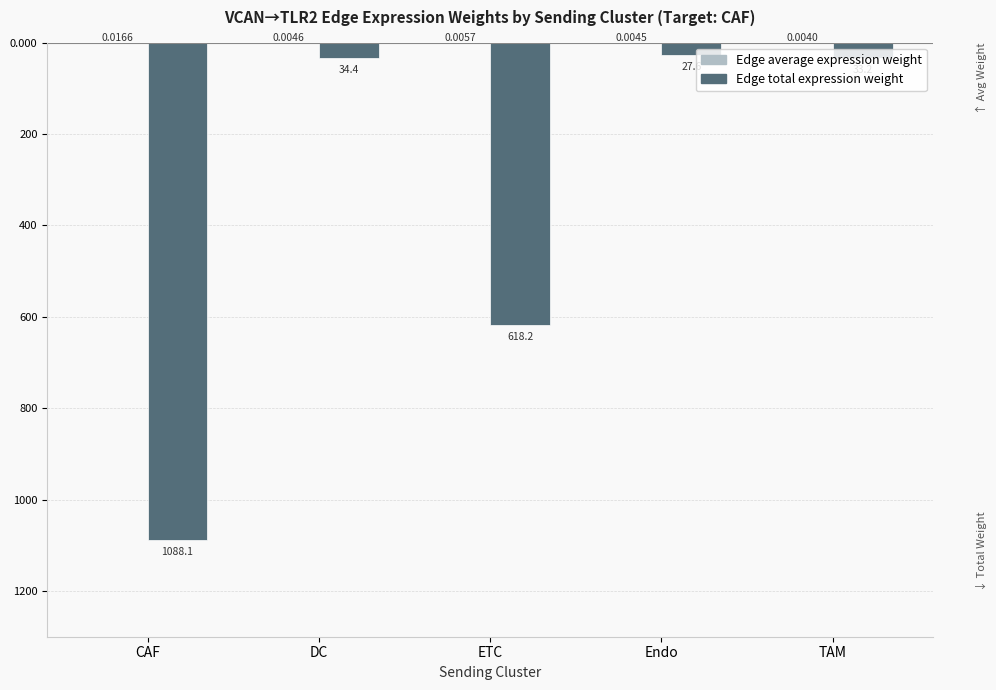

What is the difference between the maximum and minimum values in the Edge total expression weight series?

1060.5